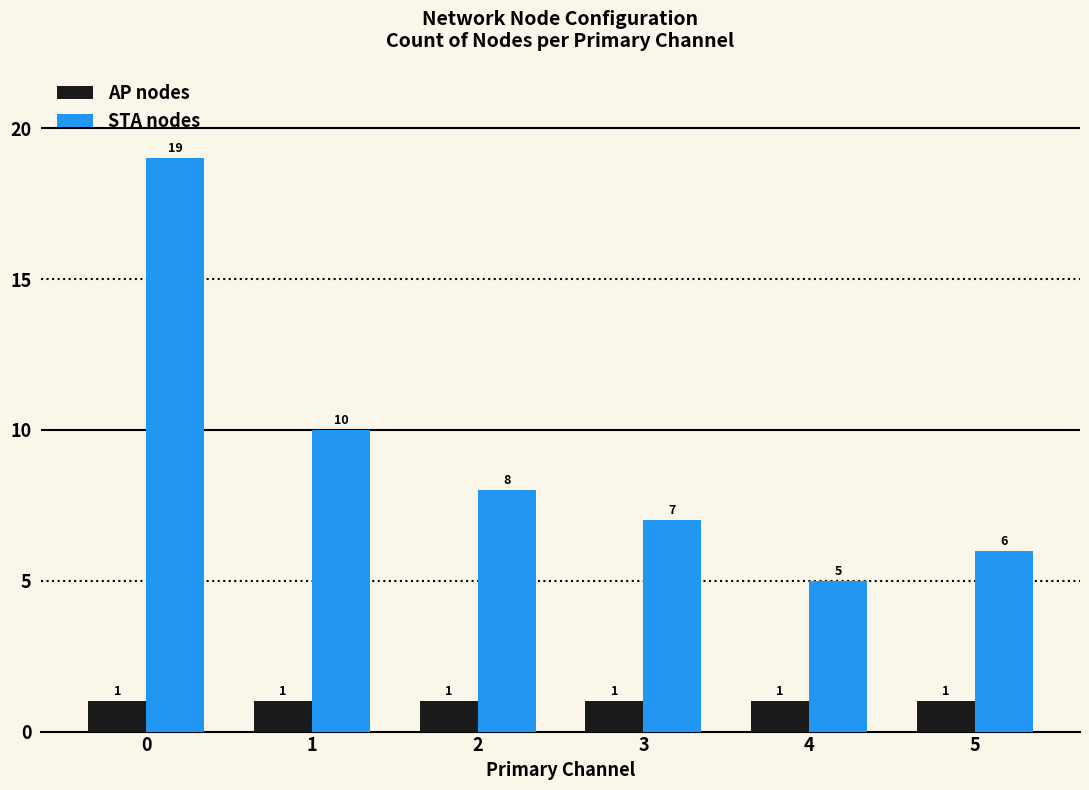

Which series has the largest total across all categories?

STA nodes